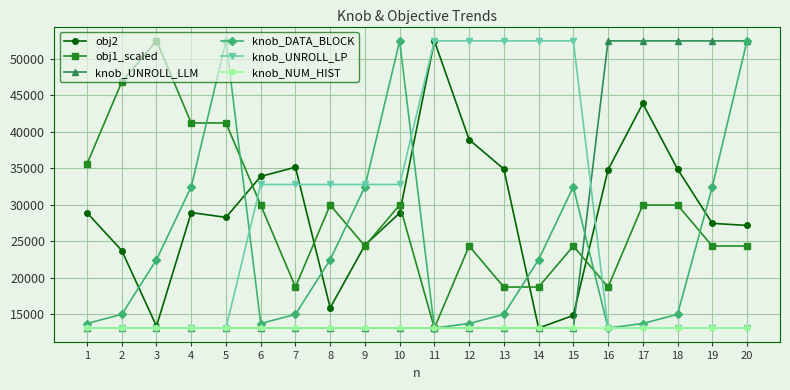

Where is obj2 nearest to the value 32769?

6